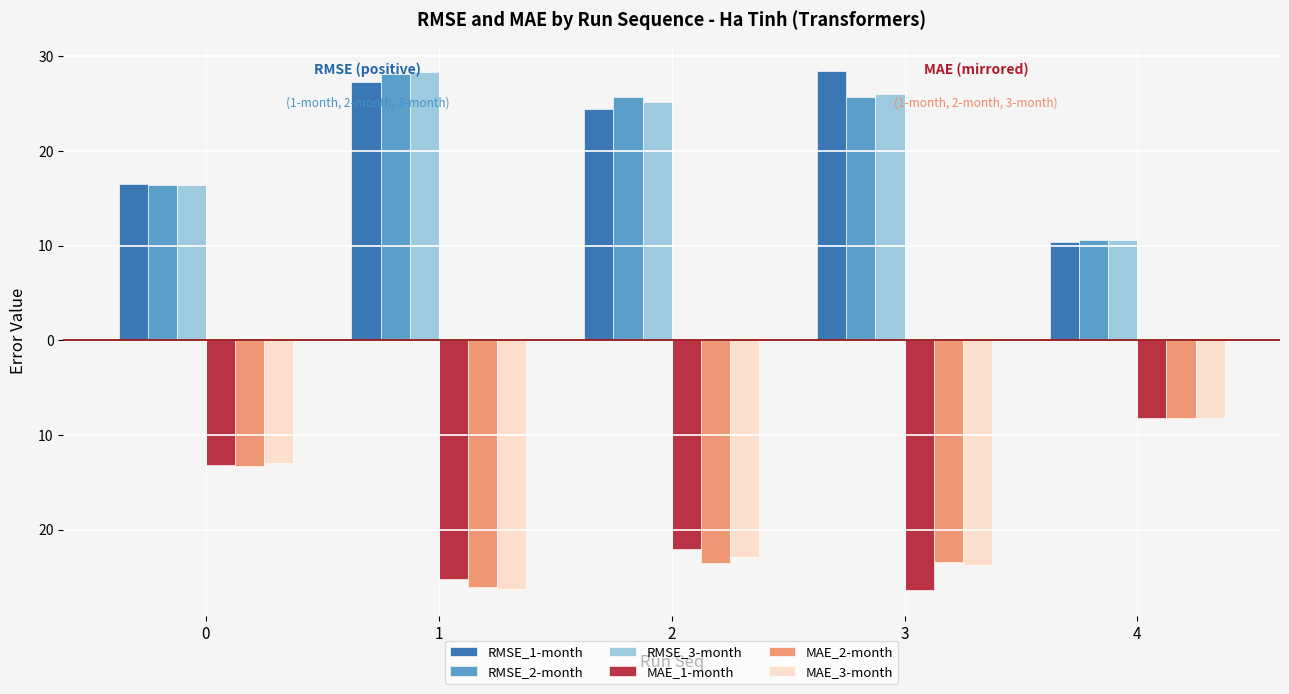

The value of RMSE_2-month at 0 is 16.4. True or false?

True